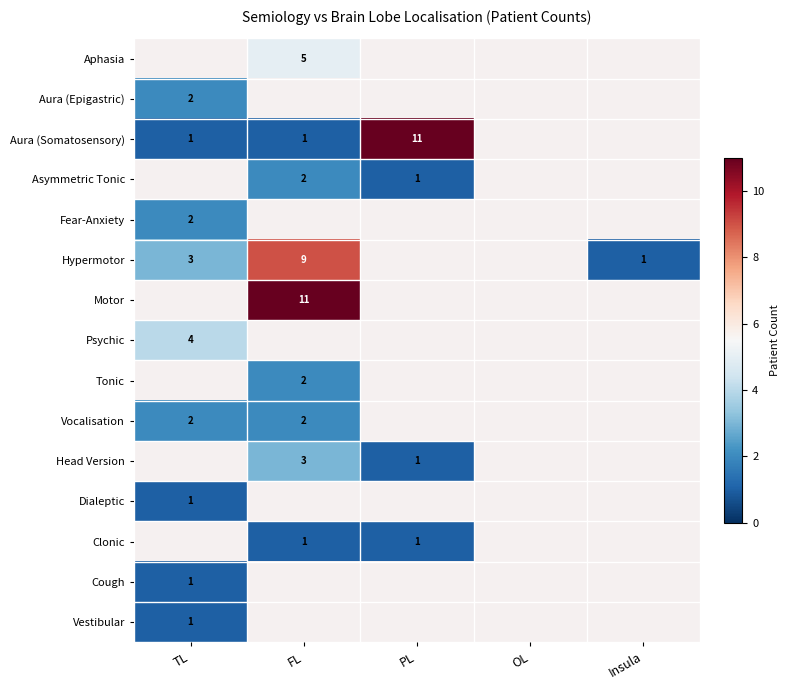

How many series are shown in this chart?

15